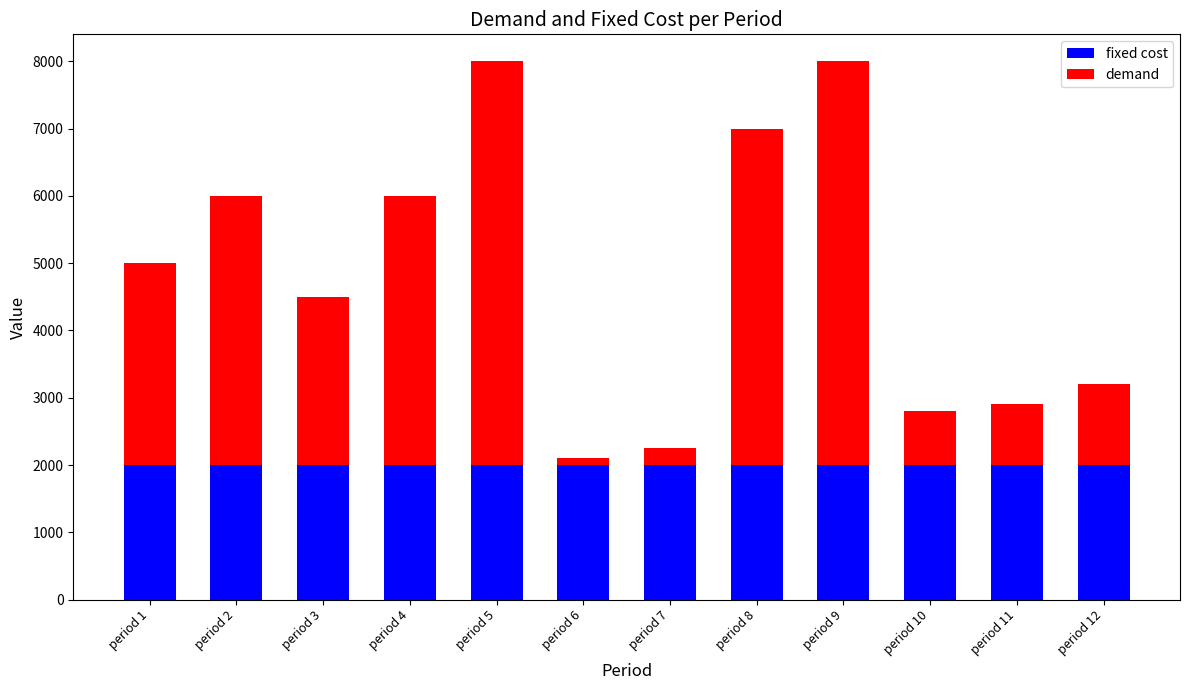

The value of fixed cost at period 3 is 2000. True or false?

True